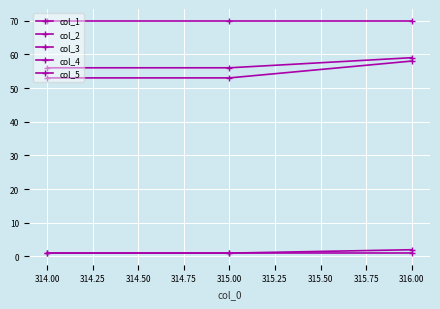

The col_2 series shows 56 at 314.00. True or false?

True